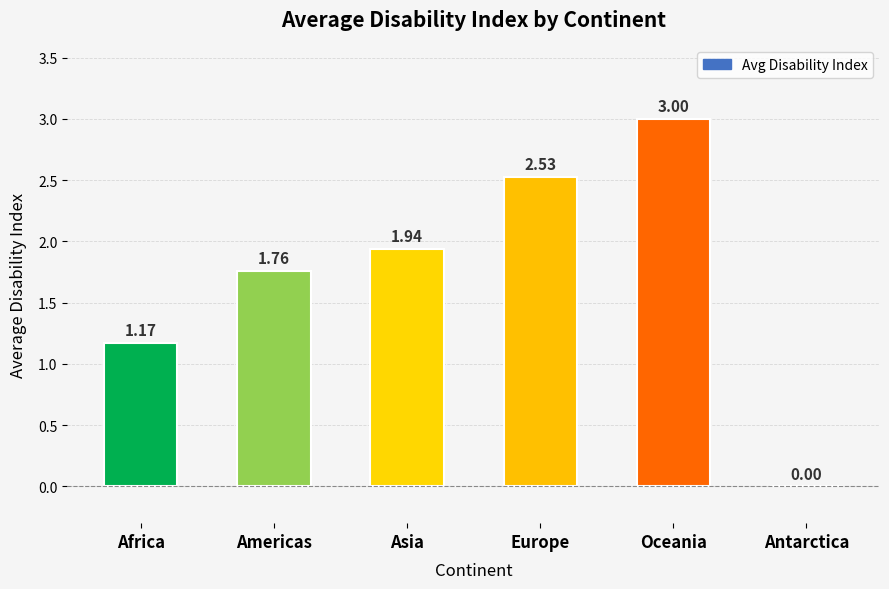

What is the average value?

1.7